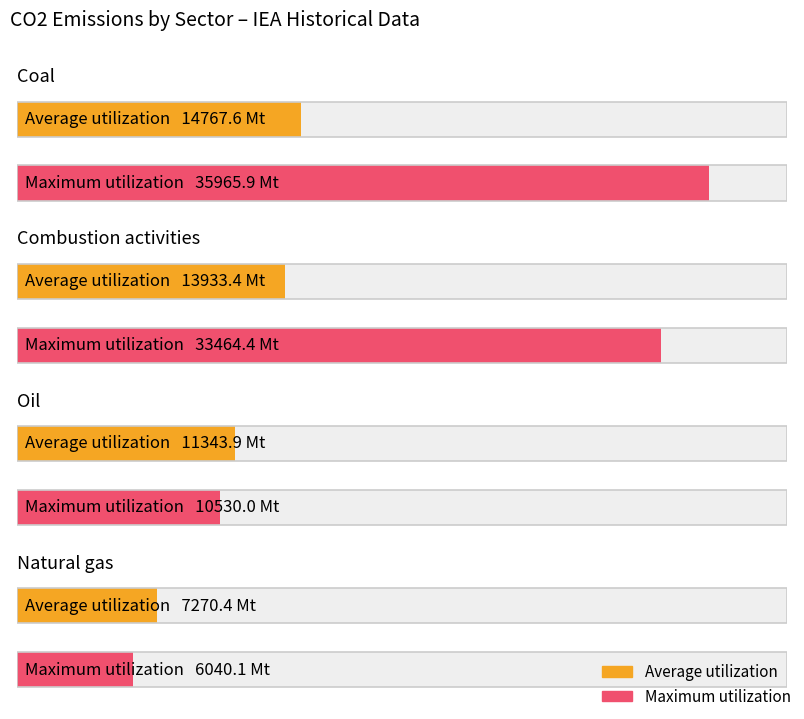

How many bars are there in total?

8